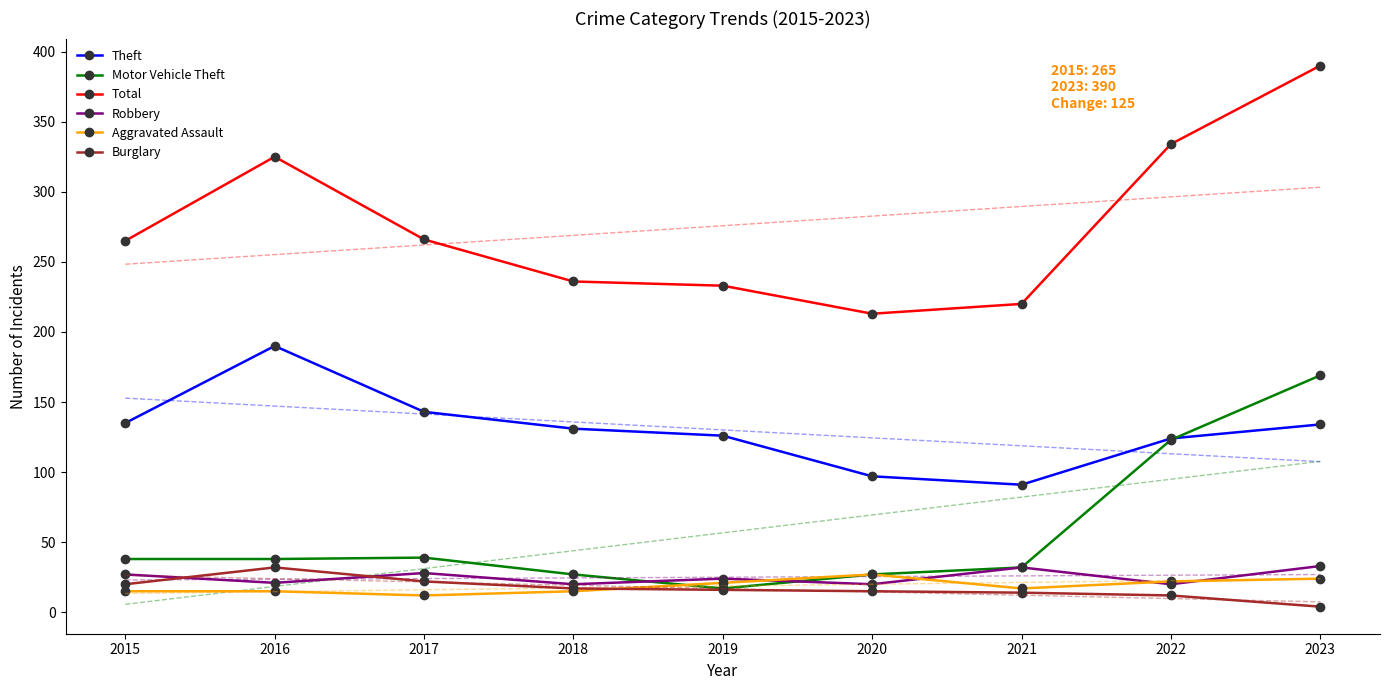

What is the total value across all series at 2015?

500